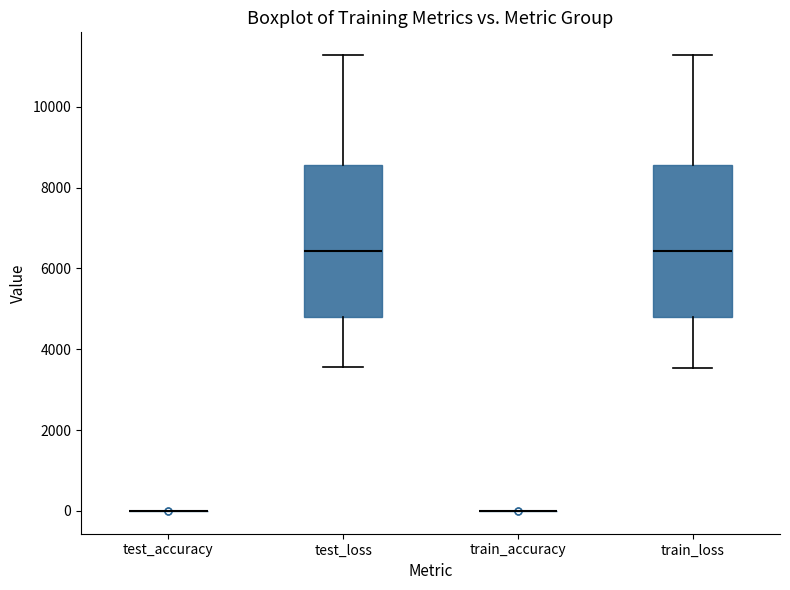

Reading left to right, transcribe this box plot: for each box, give where its median line is, the range the box spans, and where its two whiskers end, as read against the y-axis. The values are not printed on the chart, so give them approximately, as read against the axis.

test_accuracy: box collapsed to a line at 0, whiskers 0 to 0
test_loss: median 6400, box 4800 to 8600, whiskers 3600 to 11200
train_accuracy: box collapsed to a line at 0, whiskers 0 to 0
train_loss: median 6400, box 4800 to 8600, whiskers 3600 to 11200